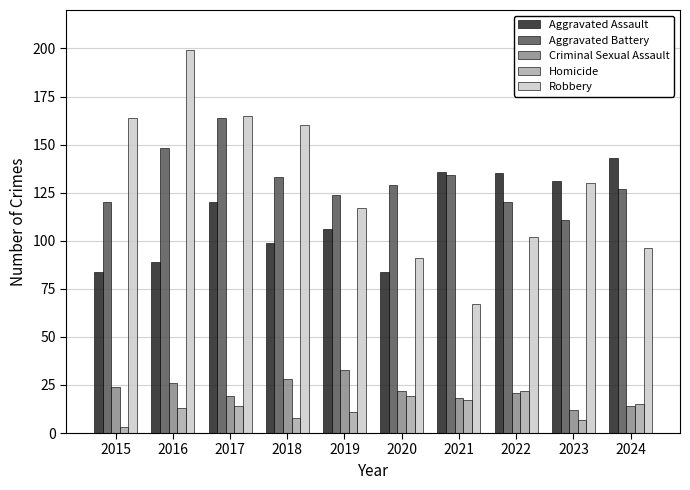

What is the value of the Aggravated Battery bar at the 4th from the left?

133